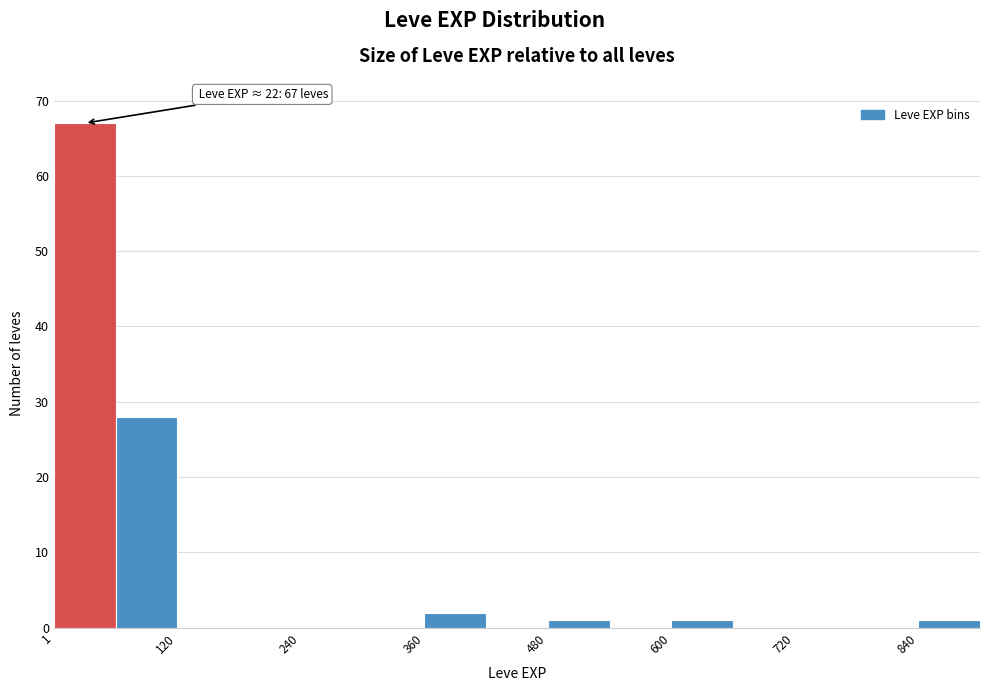

Read against the x-axis, roughly where is the centre of the tallest bar?

40